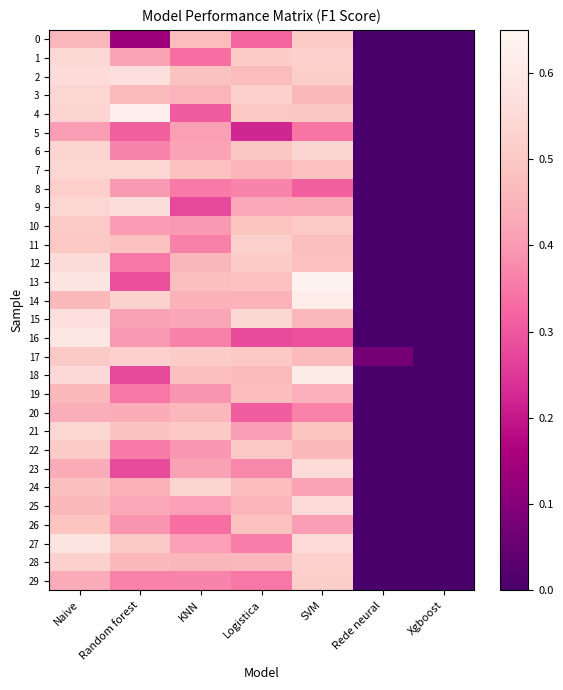

Reading right to left, extract all data points from this chart.

0: Xgboost=0.0	Rede neural=0.0	SVM=0.5	Logistica=0.3	KNN=0.5	Random forest=0.1	Naive=0.5
1: Xgboost=0.0	Rede neural=0.0	SVM=0.5	Logistica=0.5	KNN=0.3	Random forest=0.4	Naive=0.5
2: Xgboost=0.0	Rede neural=0.0	SVM=0.5	Logistica=0.5	KNN=0.5	Random forest=0.6	Naive=0.6
3: Xgboost=0.0	Rede neural=0.0	SVM=0.5	Logistica=0.5	KNN=0.5	Random forest=0.5	Naive=0.5
4: Xgboost=0.0	Rede neural=0.0	SVM=0.5	Logistica=0.5	KNN=0.3	Random forest=0.6	Naive=0.5
5: Xgboost=0.0	Rede neural=0.0	SVM=0.3	Logistica=0.2	KNN=0.4	Random forest=0.3	Naive=0.4
6: Xgboost=0.0	Rede neural=0.0	SVM=0.5	Logistica=0.5	KNN=0.4	Random forest=0.4	Naive=0.5
7: Xgboost=0.0	Rede neural=0.0	SVM=0.5	Logistica=0.5	KNN=0.5	Random forest=0.5	Naive=0.5
8: Xgboost=0.0	Rede neural=0.0	SVM=0.3	Logistica=0.4	KNN=0.4	Random forest=0.4	Naive=0.5
9: Xgboost=0.0	Rede neural=0.0	SVM=0.4	Logistica=0.4	KNN=0.3	Random forest=0.6	Naive=0.5
10: Xgboost=0.0	Rede neural=0.0	SVM=0.5	Logistica=0.5	KNN=0.4	Random forest=0.4	Naive=0.5
11: Xgboost=0.0	Rede neural=0.0	SVM=0.5	Logistica=0.5	KNN=0.4	Random forest=0.5	Naive=0.5
12: Xgboost=0.0	Rede neural=0.0	SVM=0.5	Logistica=0.5	KNN=0.5	Random forest=0.3	Naive=0.6
13: Xgboost=0.0	Rede neural=0.0	SVM=0.6	Logistica=0.5	KNN=0.5	Random forest=0.3	Naive=0.6
14: Xgboost=0.0	Rede neural=0.0	SVM=0.6	Logistica=0.4	KNN=0.4	Random forest=0.5	Naive=0.5
15: Xgboost=0.0	Rede neural=0.0	SVM=0.5	Logistica=0.5	KNN=0.4	Random forest=0.4	Naive=0.6
16: Xgboost=0.0	Rede neural=0.0	SVM=0.3	Logistica=0.3	KNN=0.4	Random forest=0.4	Naive=0.6
17: Xgboost=0.0	Rede neural=0.1	SVM=0.5	Logistica=0.5	KNN=0.5	Random forest=0.5	Naive=0.5
18: Xgboost=0.0	Rede neural=0.0	SVM=0.6	Logistica=0.5	KNN=0.5	Random forest=0.3	Naive=0.5
19: Xgboost=0.0	Rede neural=0.0	SVM=0.4	Logistica=0.5	KNN=0.4	Random forest=0.3	Naive=0.5
20: Xgboost=0.0	Rede neural=0.0	SVM=0.4	Logistica=0.3	KNN=0.5	Random forest=0.4	Naive=0.4
21: Xgboost=0.0	Rede neural=0.0	SVM=0.5	Logistica=0.4	KNN=0.5	Random forest=0.5	Naive=0.5
22: Xgboost=0.0	Rede neural=0.0	SVM=0.5	Logistica=0.5	KNN=0.4	Random forest=0.4	Naive=0.5
23: Xgboost=0.0	Rede neural=0.0	SVM=0.6	Logistica=0.4	KNN=0.4	Random forest=0.3	Naive=0.4
24: Xgboost=0.0	Rede neural=0.0	SVM=0.4	Logistica=0.5	KNN=0.5	Random forest=0.4	Naive=0.5
25: Xgboost=0.0	Rede neural=0.0	SVM=0.6	Logistica=0.5	KNN=0.4	Random forest=0.4	Naive=0.5
26: Xgboost=0.0	Rede neural=0.0	SVM=0.4	Logistica=0.5	KNN=0.3	Random forest=0.4	Naive=0.5
27: Xgboost=0.0	Rede neural=0.0	SVM=0.6	Logistica=0.4	KNN=0.4	Random forest=0.5	Naive=0.6
28: Xgboost=0.0	Rede neural=0.0	SVM=0.5	Logistica=0.5	KNN=0.5	Random forest=0.5	Naive=0.5
29: Xgboost=0.0	Rede neural=0.0	SVM=0.5	Logistica=0.3	KNN=0.4	Random forest=0.4	Naive=0.4